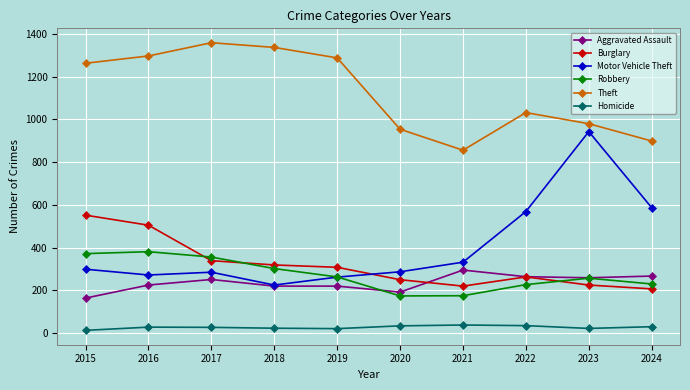

Which series has the largest total across all categories?

Theft